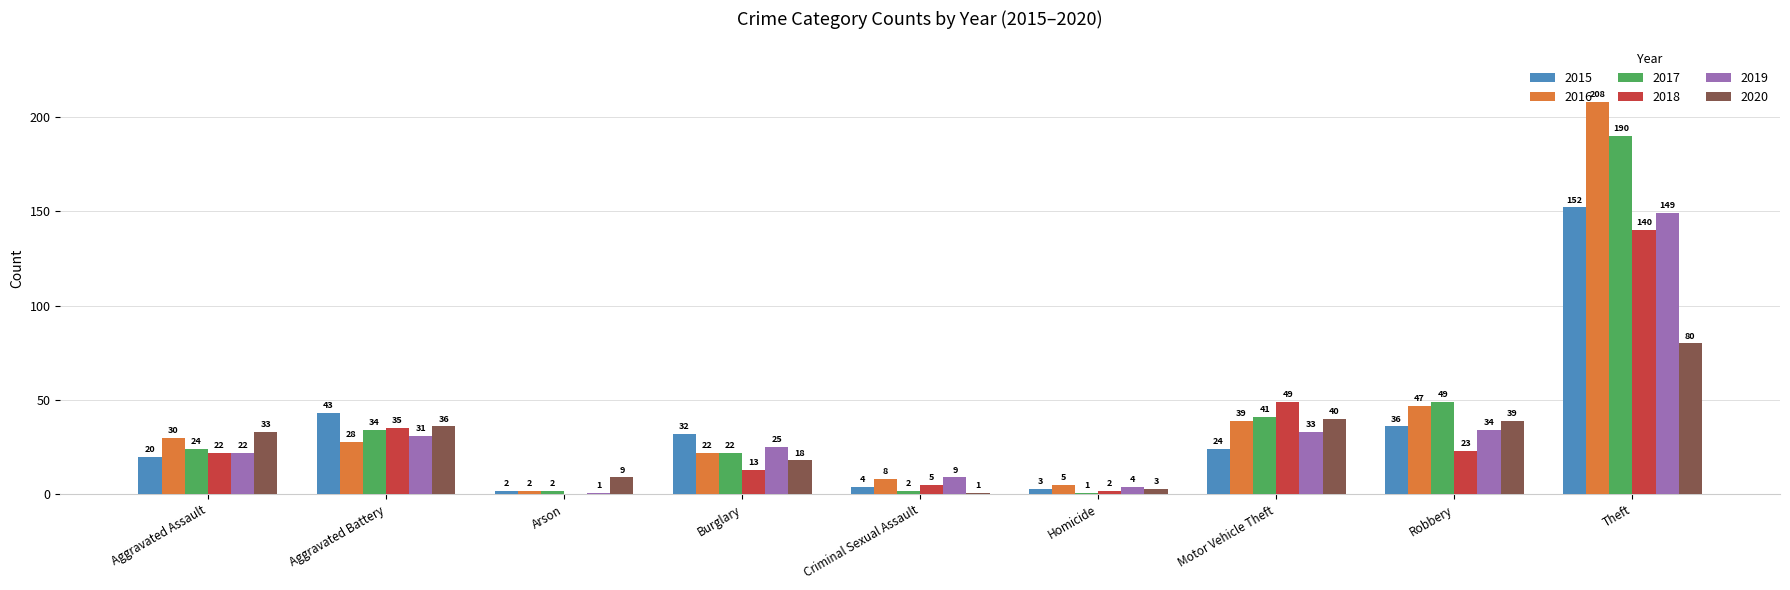

What is the total value across all series at Aggravated Battery?

207